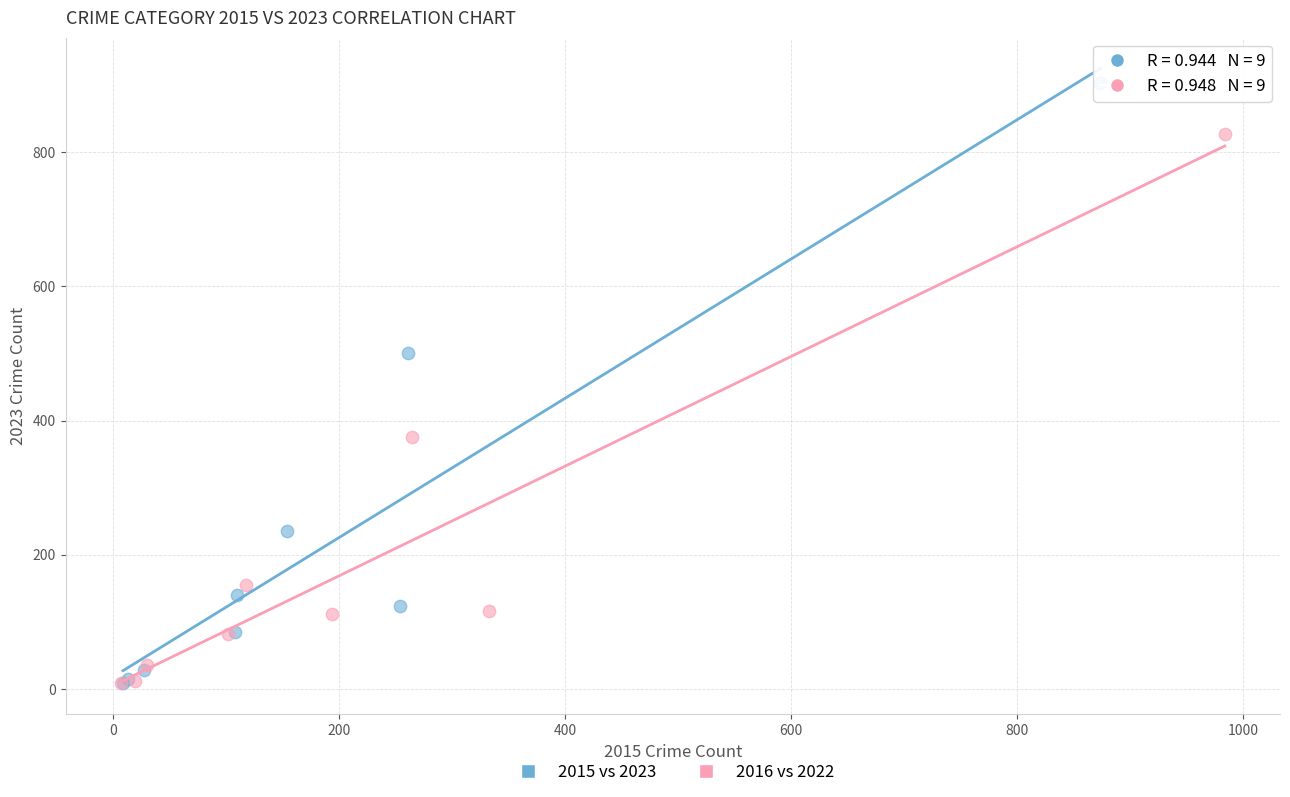

Which series has the largest Y range (max minus min)?

2015 vs 2023